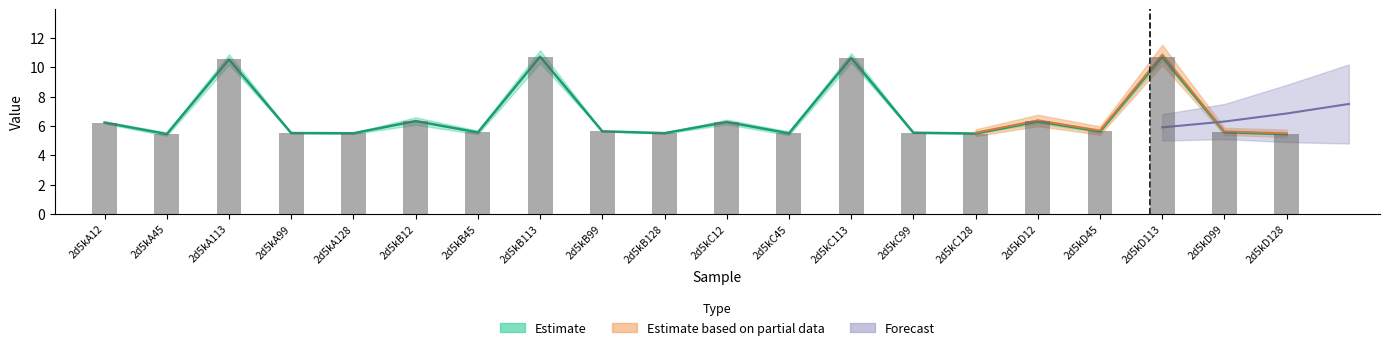

The value of col_6 at 2d5kD12 is 11.1. True or false?

False